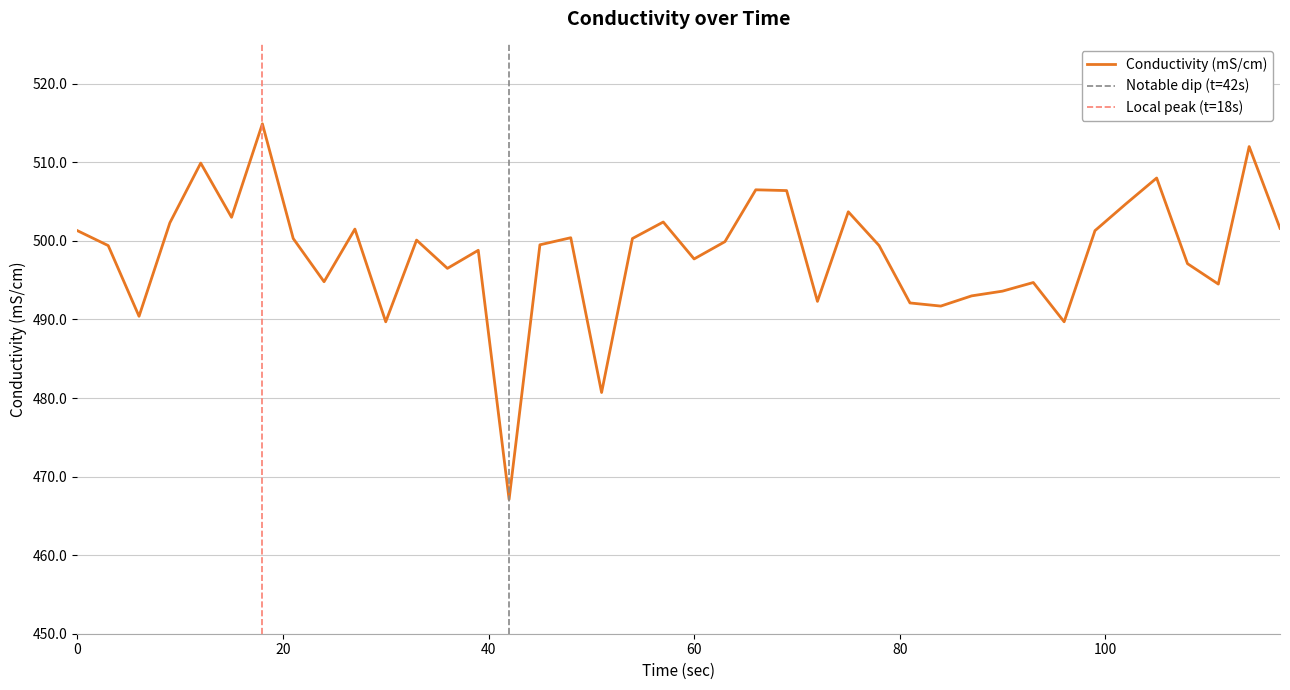

Is this an area chart (filled region under the line)?

No